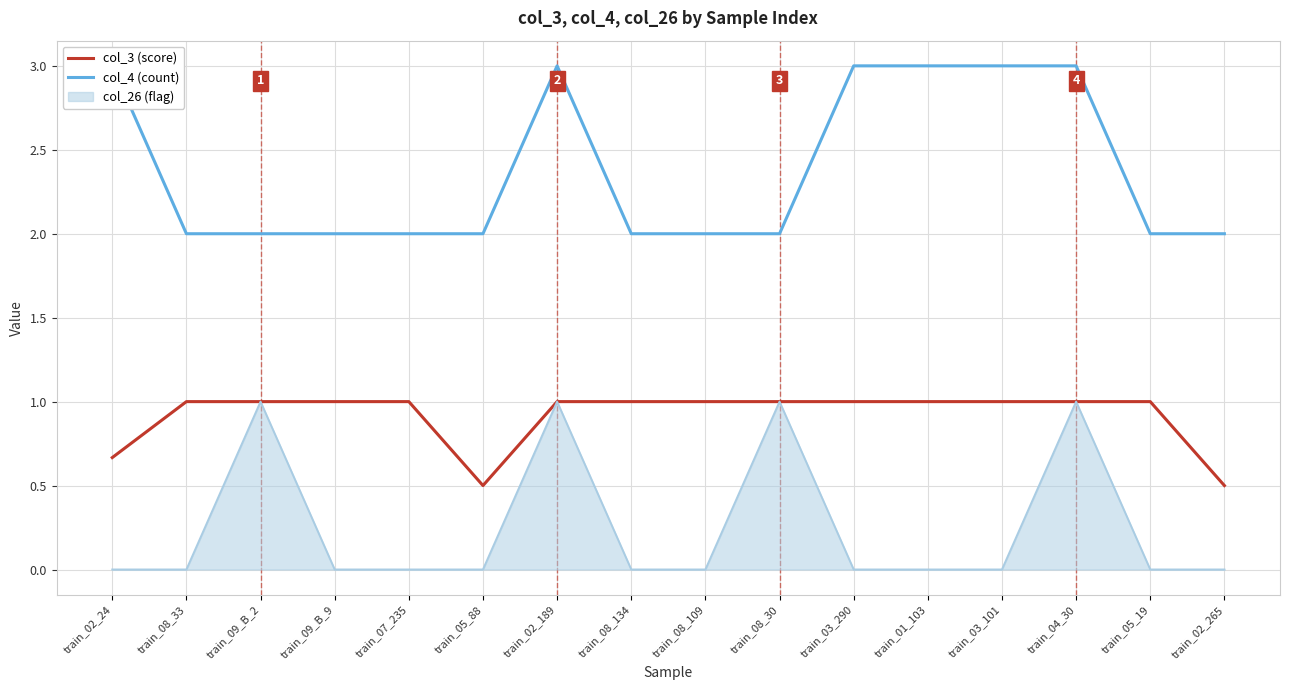

How many col_3 (score) values are between 1 and 2?

13